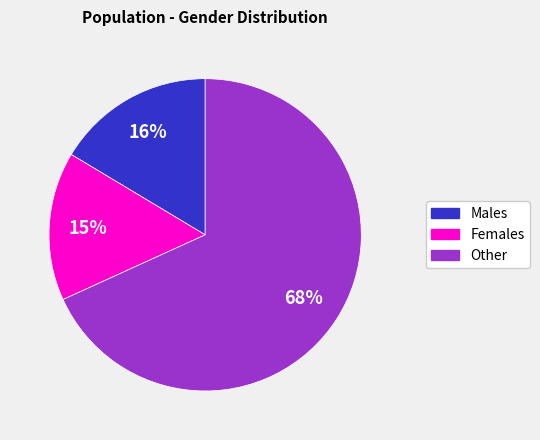

Does any single category account for the majority?

Yes